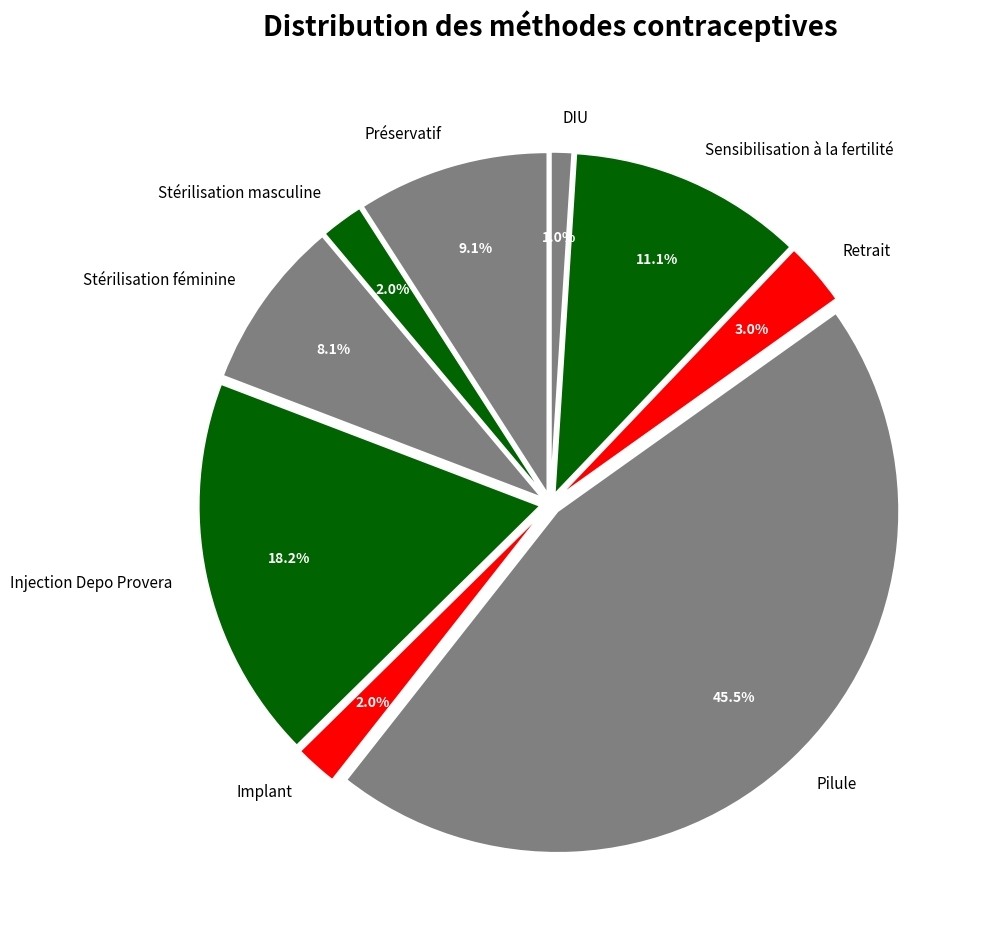

Is Pilule the majority of the pie?

No